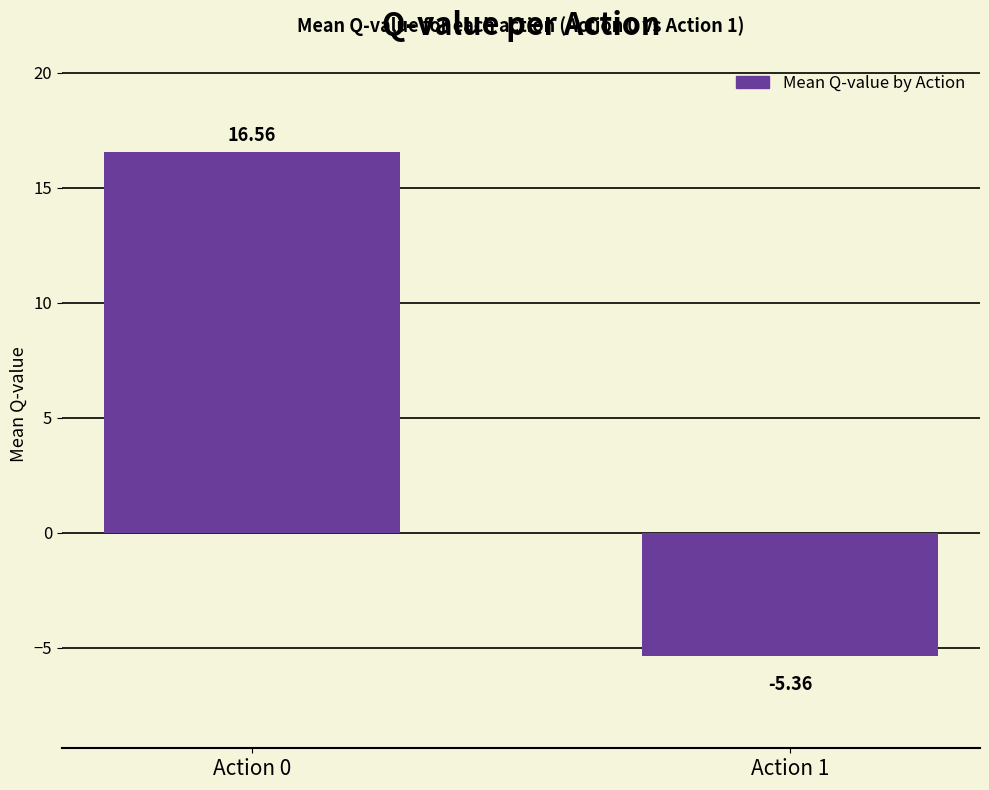

Rank the categories by value from highest to lowest.

Action 0, Action 1